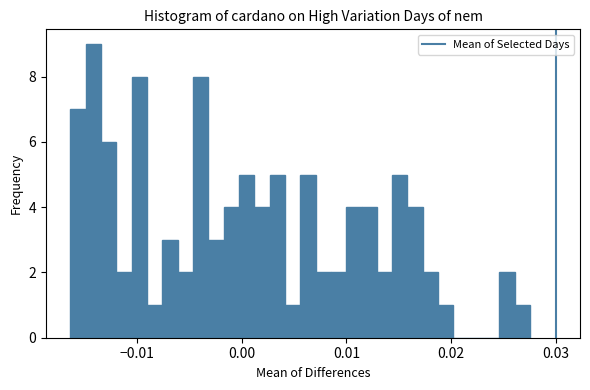

Around what value on the x-axis is the tallest bar? Give the approximate position of its centre, as read against the axis.

-0.014